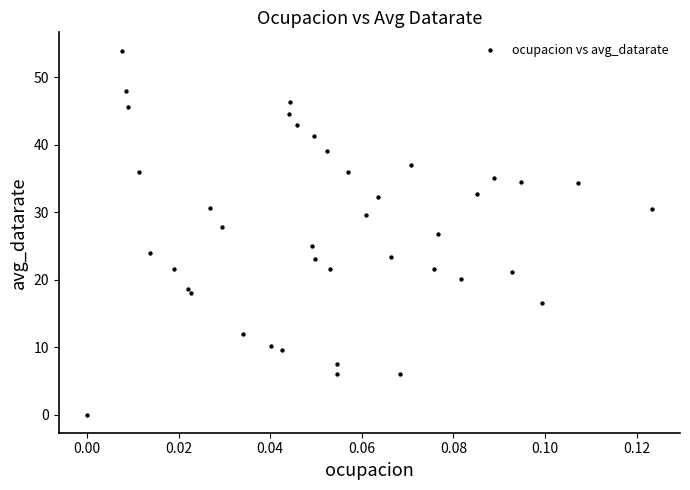

What is the range of Y values (max minus min)?

54.0